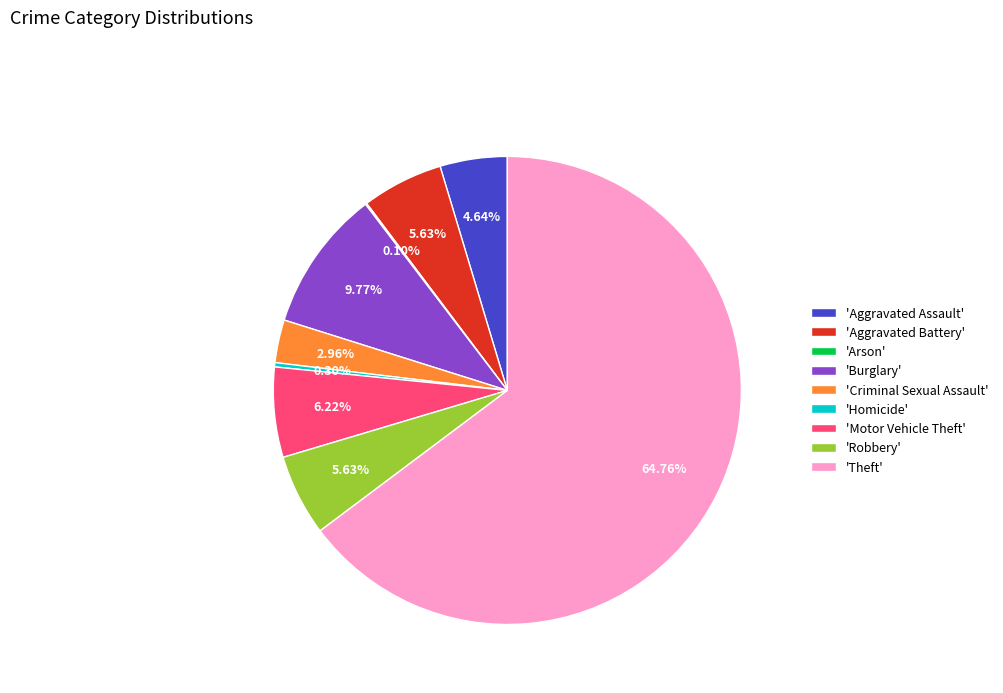

Which has a higher value, 'Theft' or 'Aggravated Battery'?

'Theft'